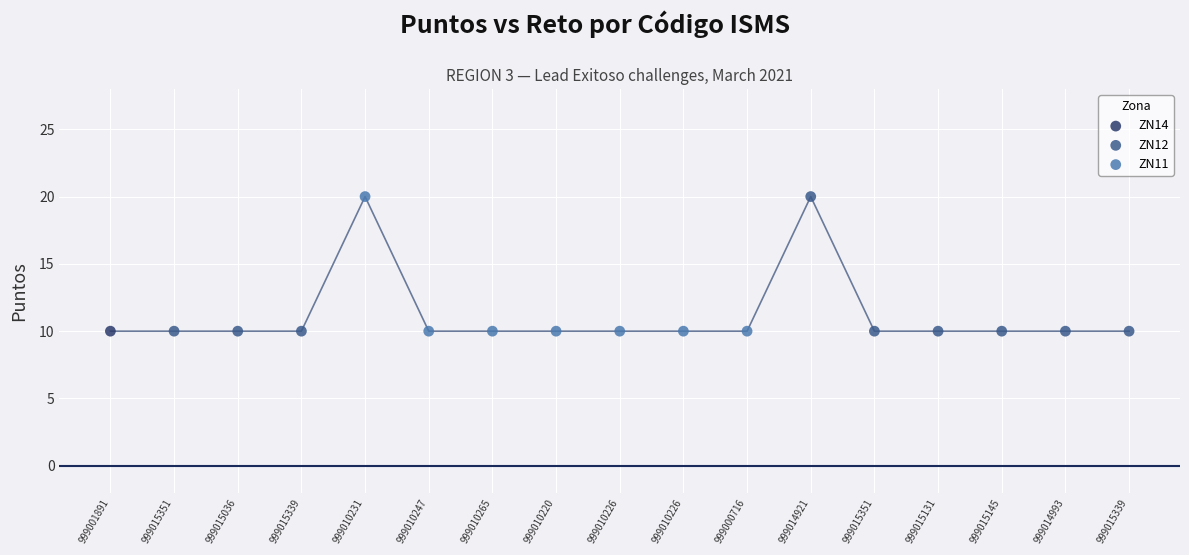

What are all the series names shown in the legend?

ZN14, ZN12, ZN11